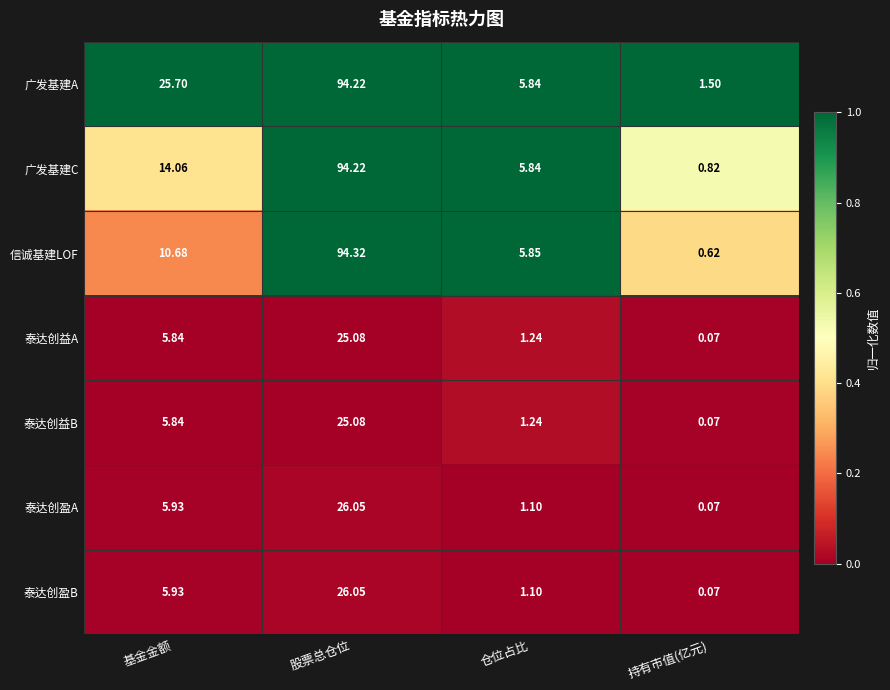

List the labels in order of 泰达创益A value, smallest first.

持有市值(亿元), 仓位占比, 基金金额, 股票总仓位